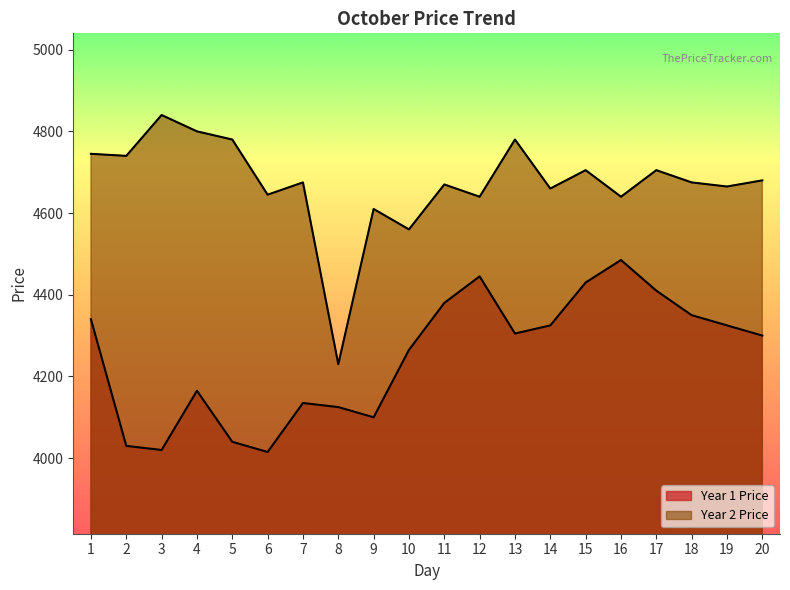

Reading right to left, extract all data points from this chart.

Year 1 Price: 20=4300	19=4325	18=4350	17=4410	16=4485	15=4430	14=4325	13=4305	12=4445	11=4380	10=4265	9=4100	8=4125	7=4135	6=4015	5=4040	4=4165	3=4020	2=4030	1=4340
Year 2 Price: 20=4680	19=4665	18=4675	17=4705	16=4640	15=4705	14=4660	13=4780	12=4640	11=4670	10=4560	9=4610	8=4230	7=4675	6=4645	5=4780	4=4800	3=4840	2=4740	1=4745